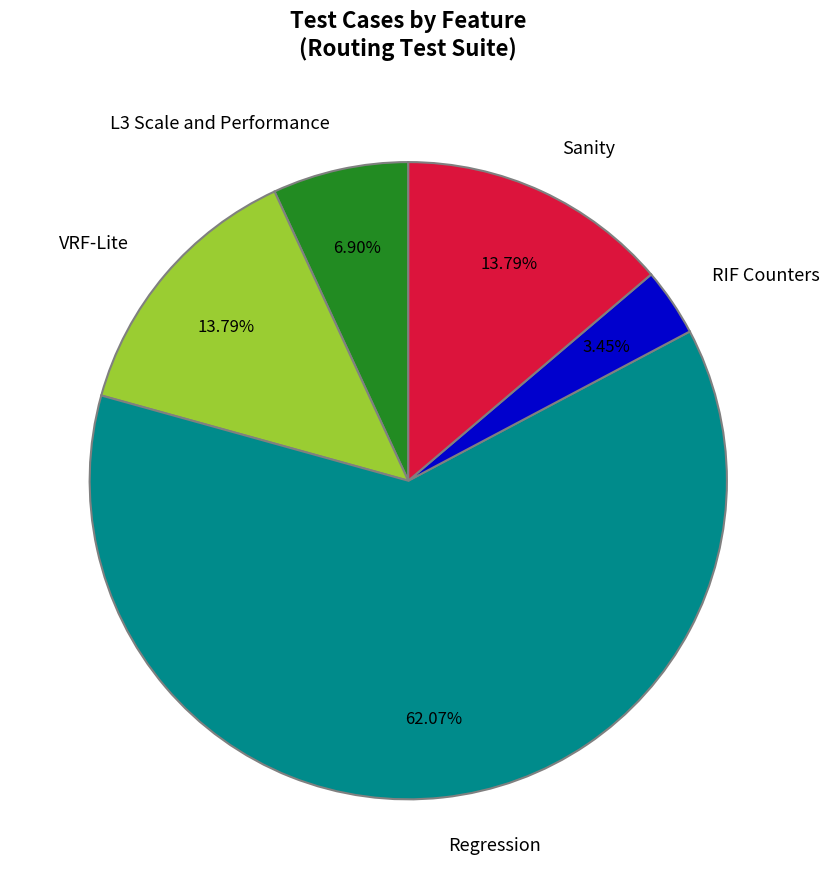

The Regression slice represents 62% of the pie. True or false?

True